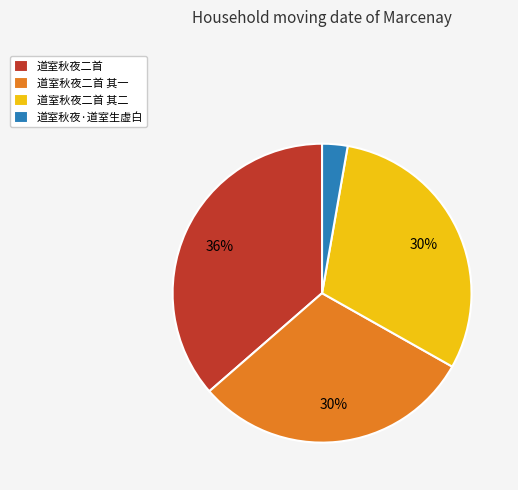

Is it true that 道室秋夜·道室生虚白 is 3% of the pie?

True